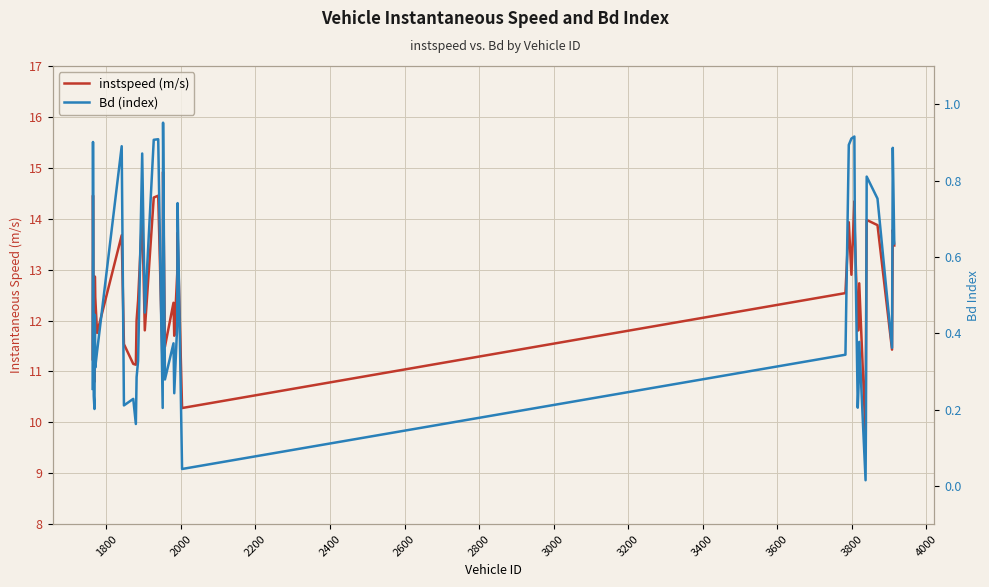

How many distinct data groups are displayed?

2